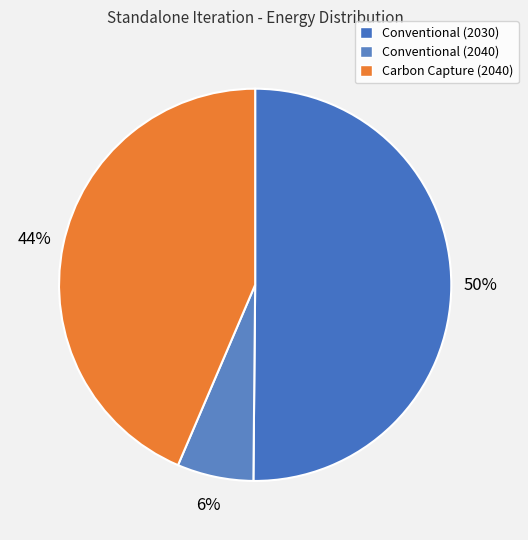

How many segments does this pie chart have?

3